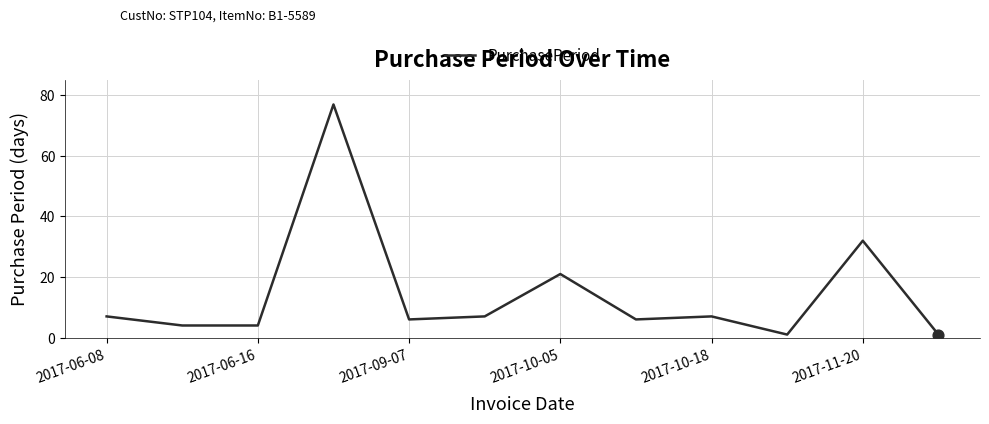

What is the difference between the maximum and minimum values?

76